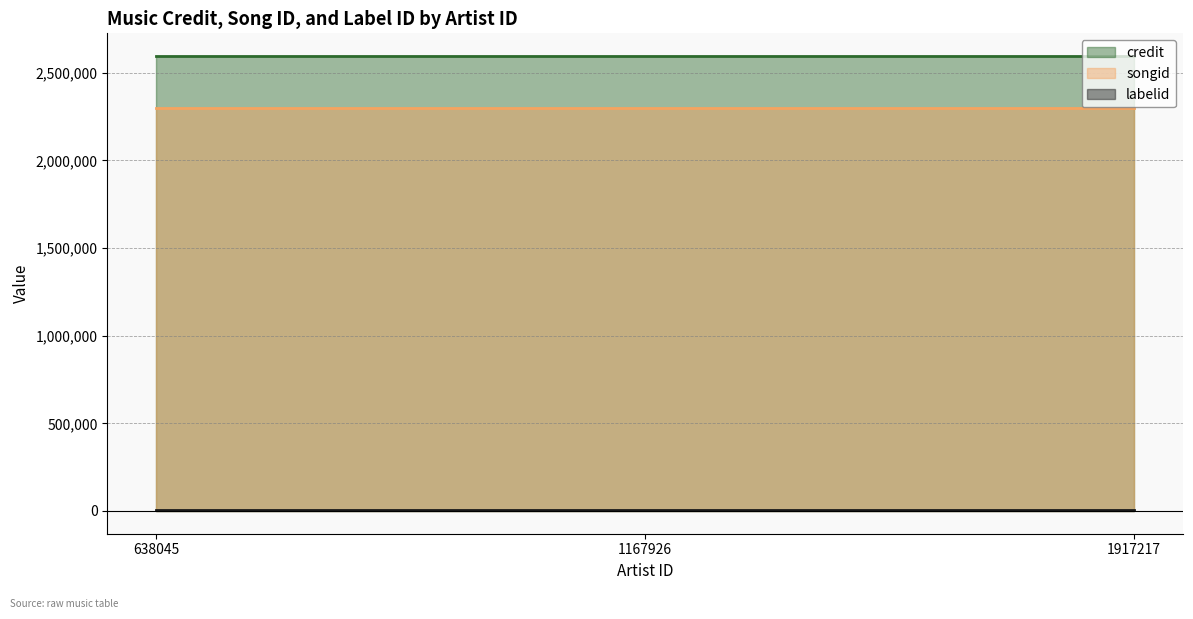

True or false: credit has a value of 1721185 at 1167926.

False